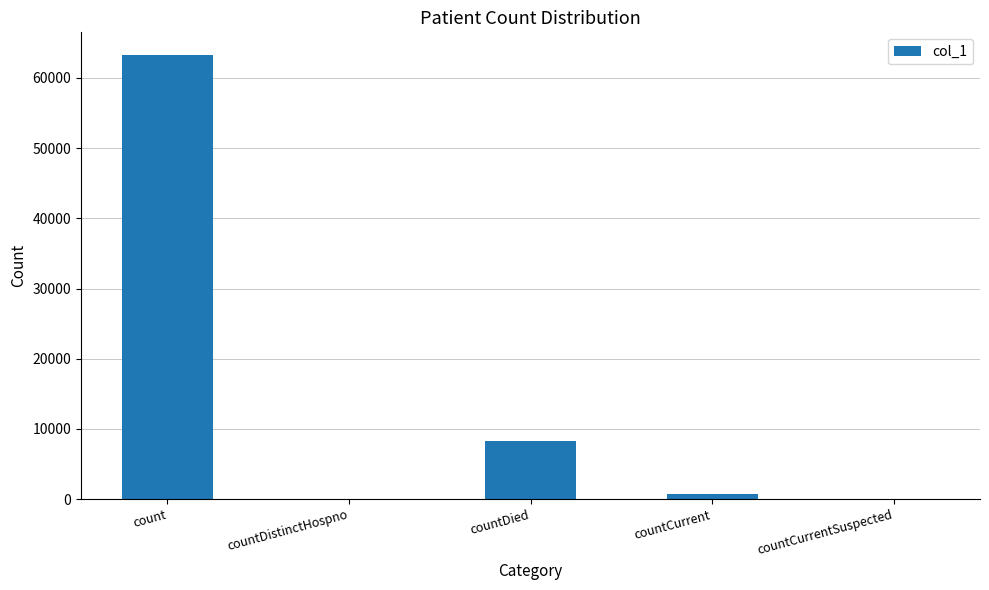

Is it true that the value at countDistinctHospno is -38690?

False